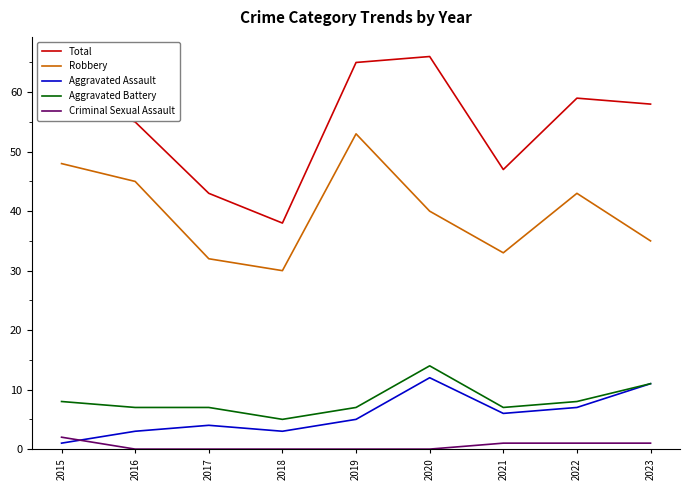

What is the average value of the Total series?

54